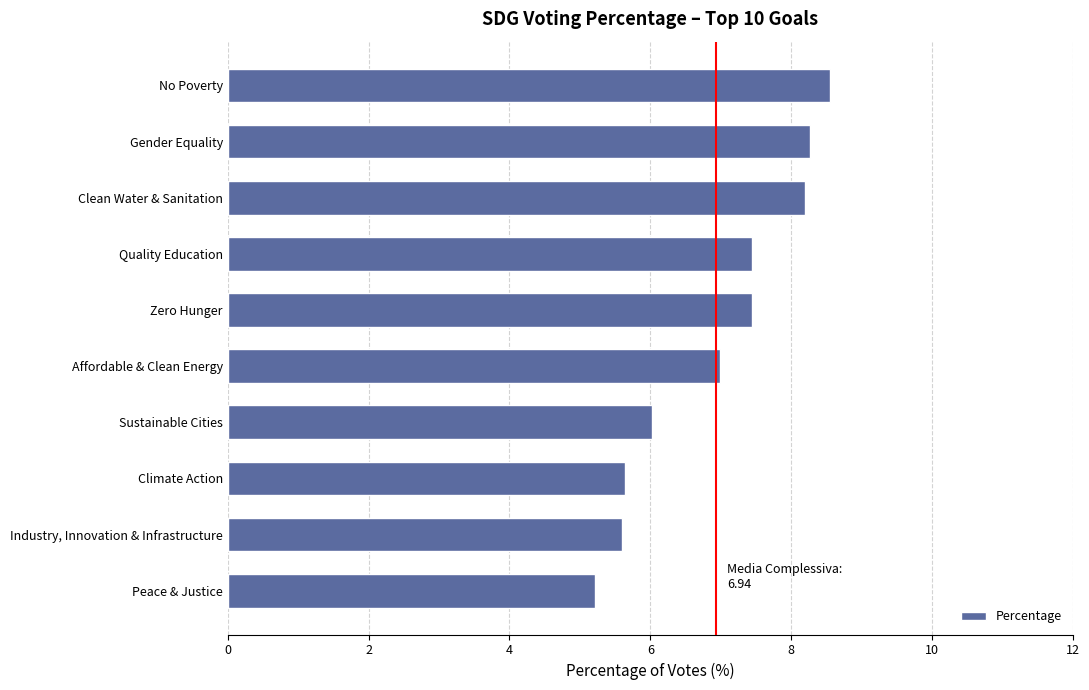

What is the difference between the maximum and minimum values?

3.3